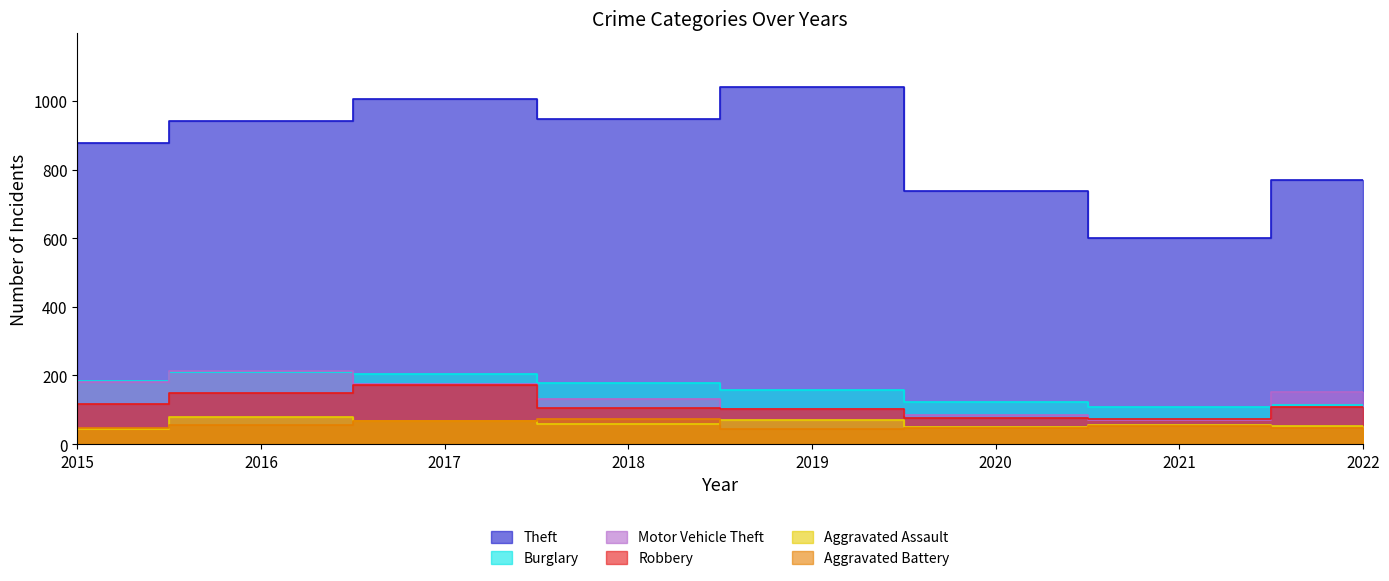

True or false: Burglary and Robbery cross at least once.

False